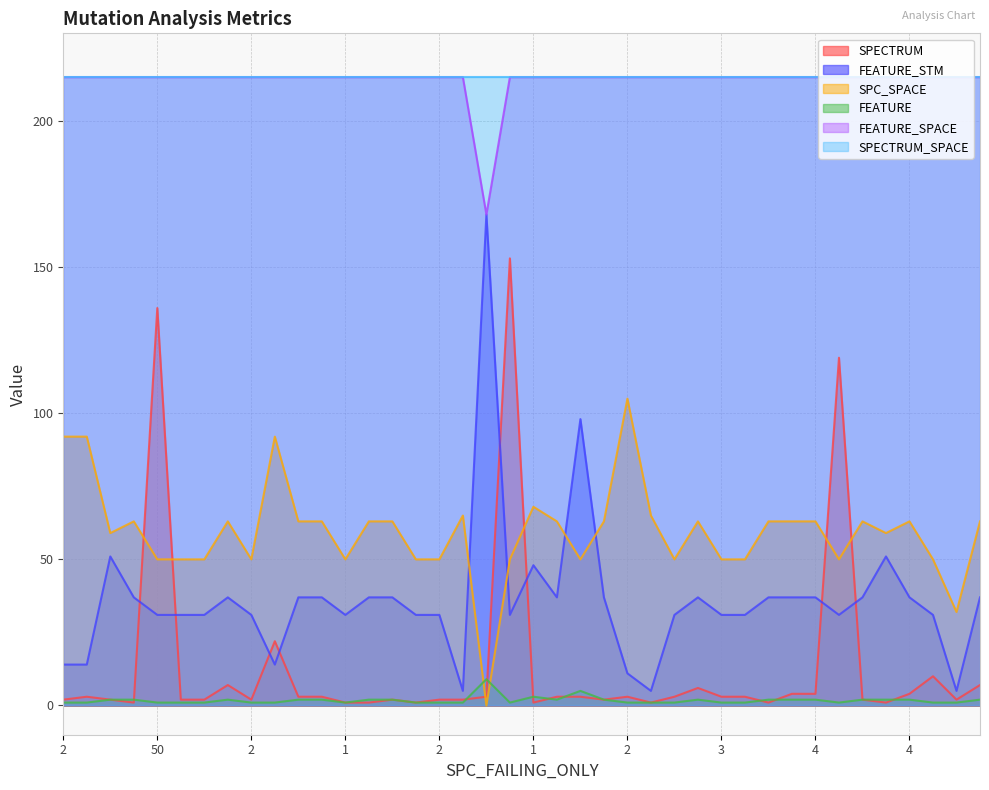

Does the chart display data point markers on the line(s)?

No